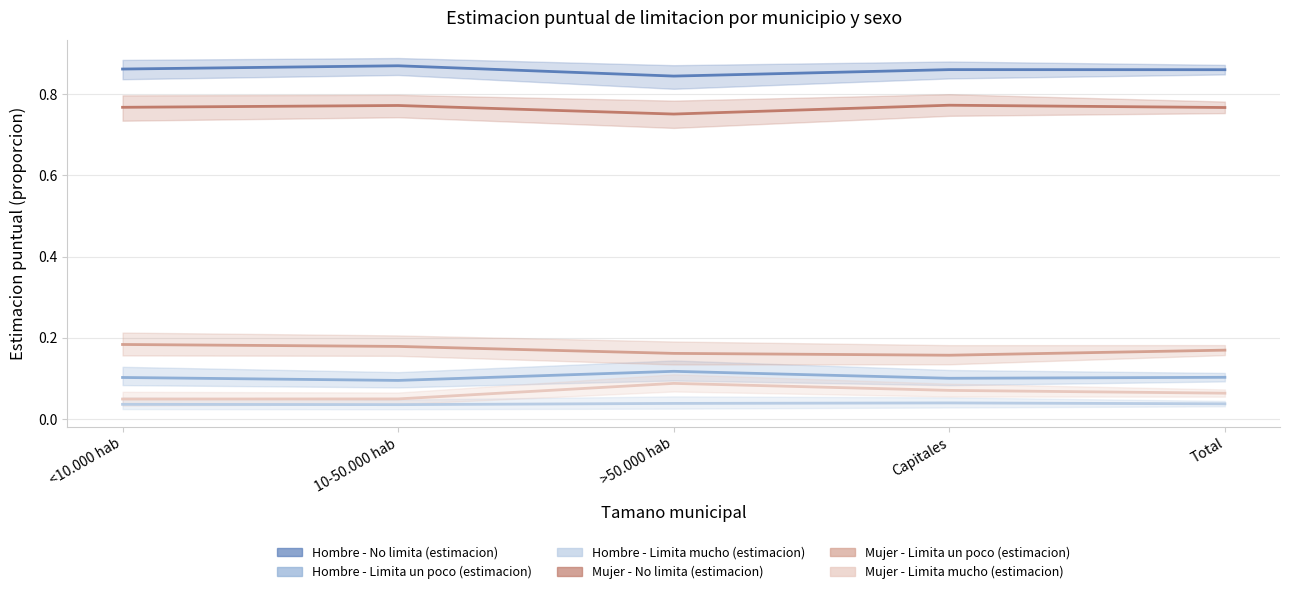

Read the Hombre - Limita un poco (estimacion) value at Total.

0.1